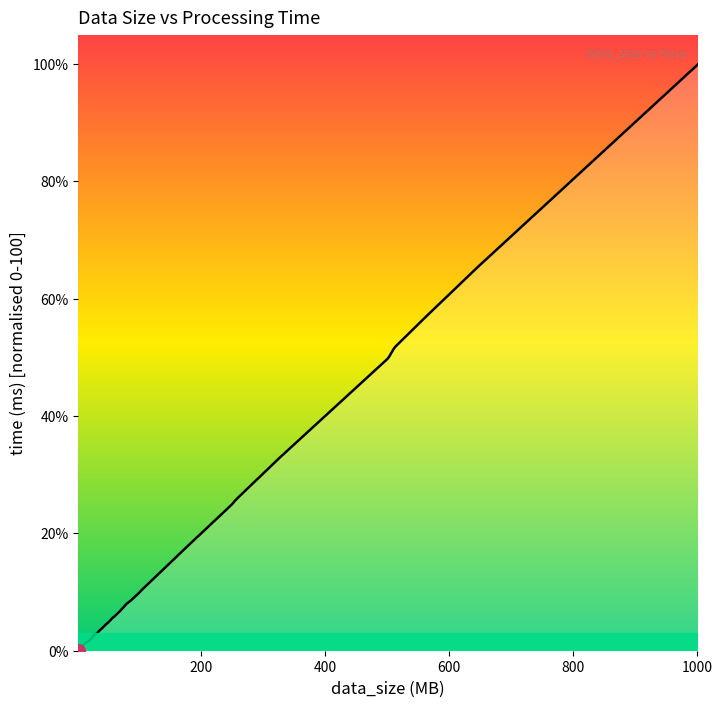

What is the greatest value displayed?

100.0